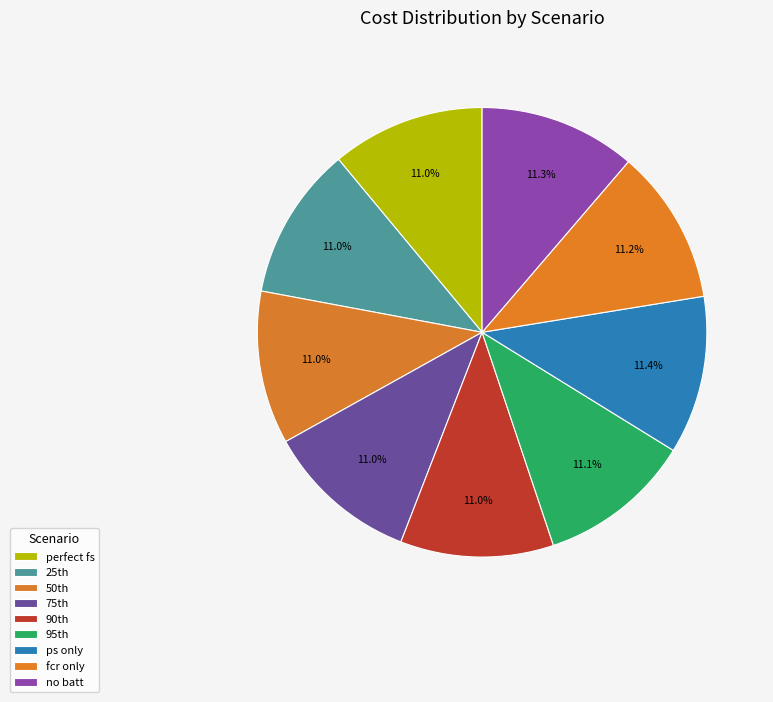

Rank the categories by value from lowest to highest.

perfect fs, 25th, 50th, 75th, 90th, 95th, fcr only, no batt, ps only